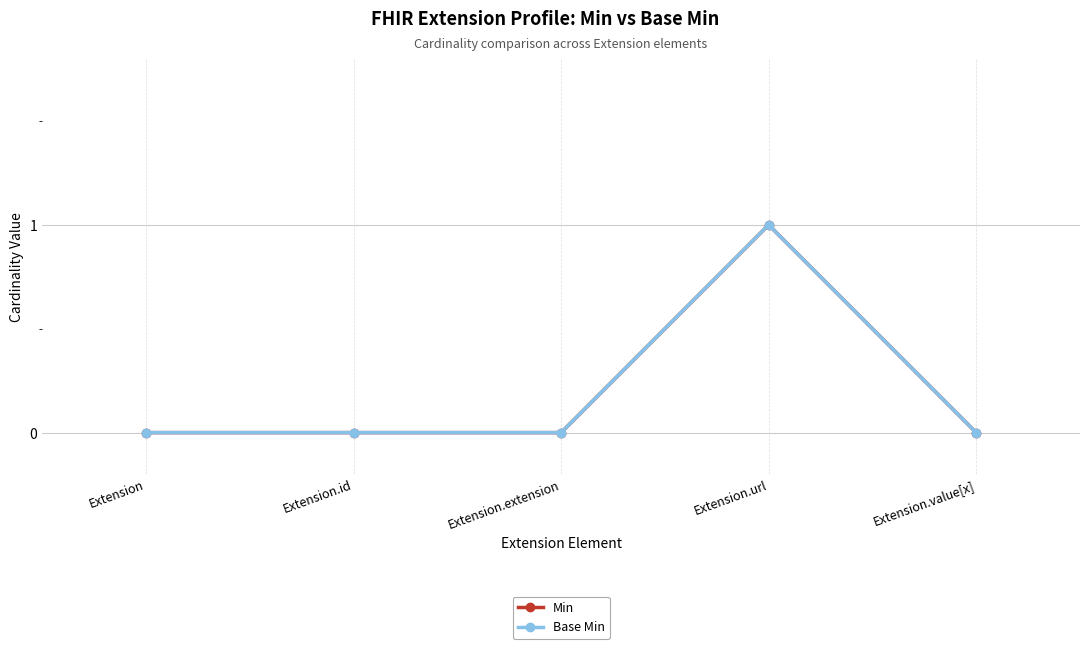

What is the maximum value shown in the chart?

1